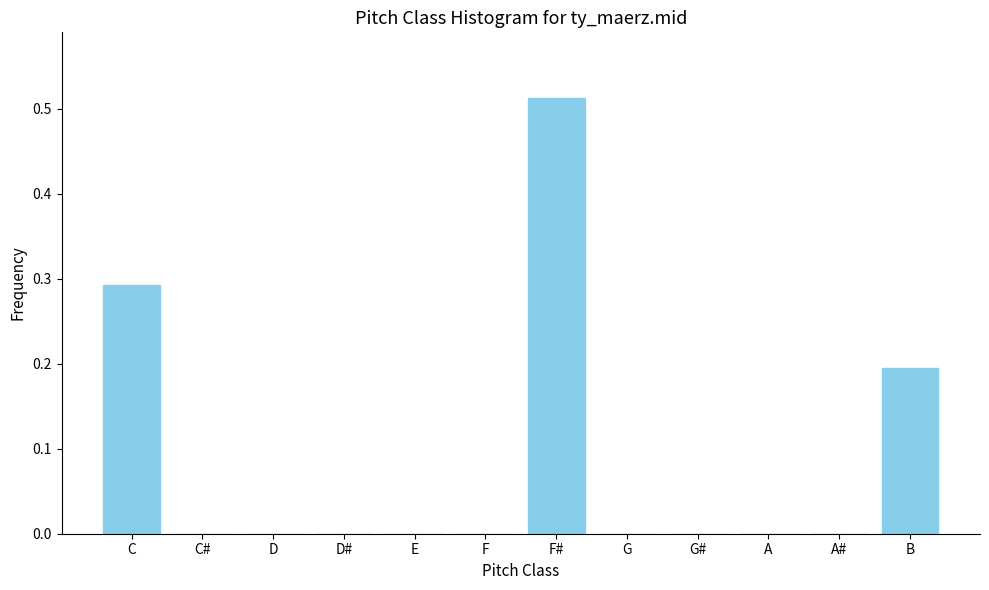

Between A and F#, which is larger?

F#